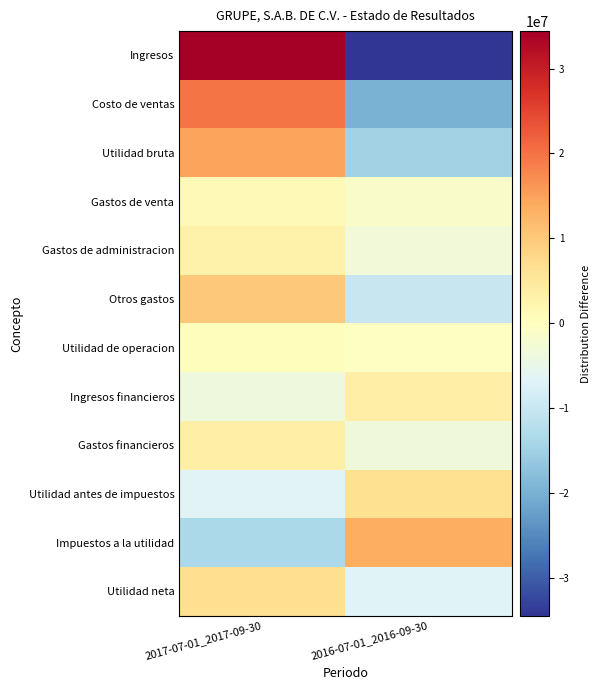

What is the spread (max minus min) of values at 2017-07-01_2017-09-30?

48022000